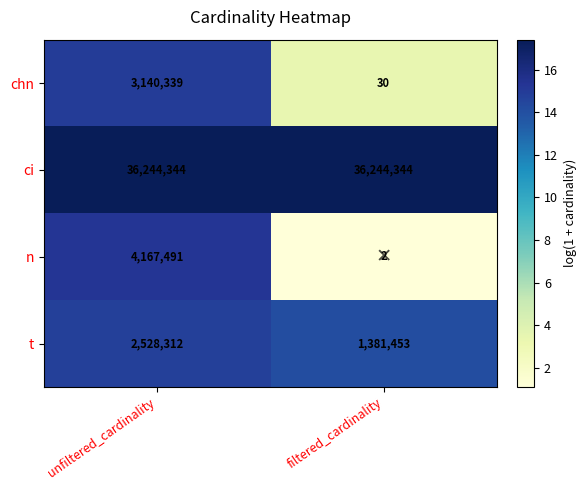

What is the maximum value shown in the chart?

36244344